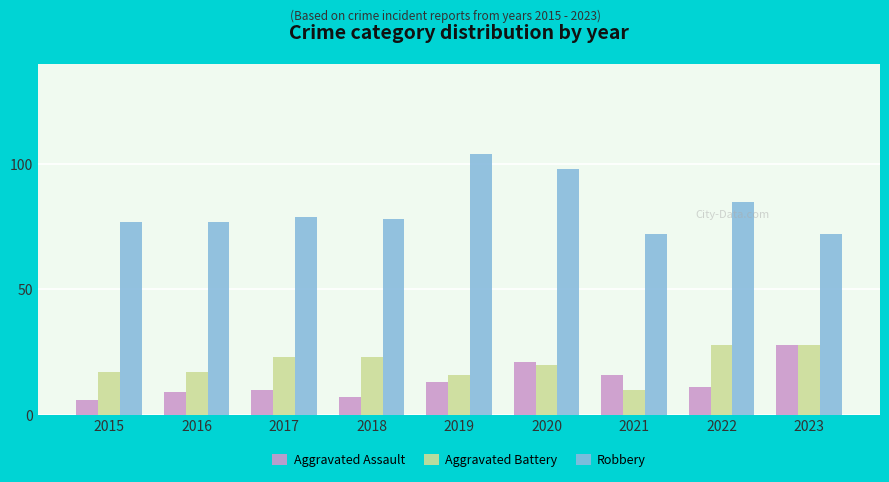

At which label does Robbery first exceed 78?

2017